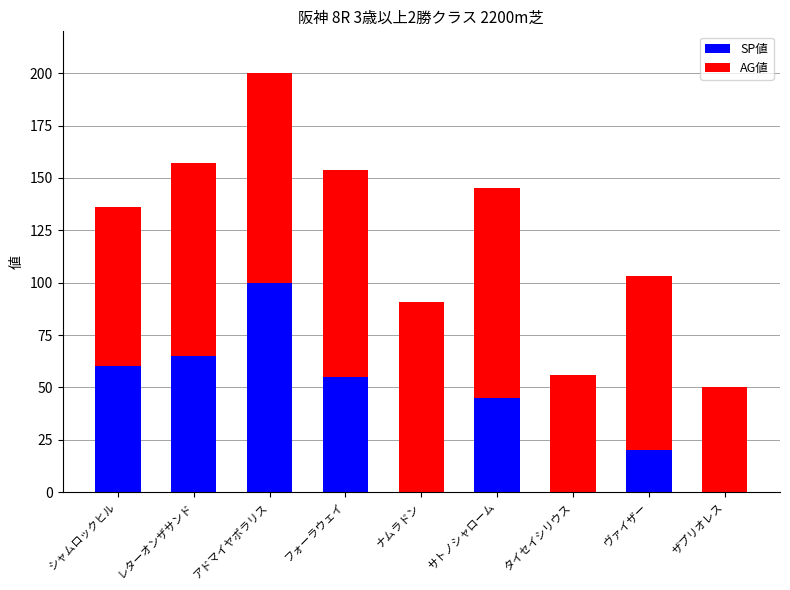

Is it true that SP値 equals -52 at タイセイシリウス?

False